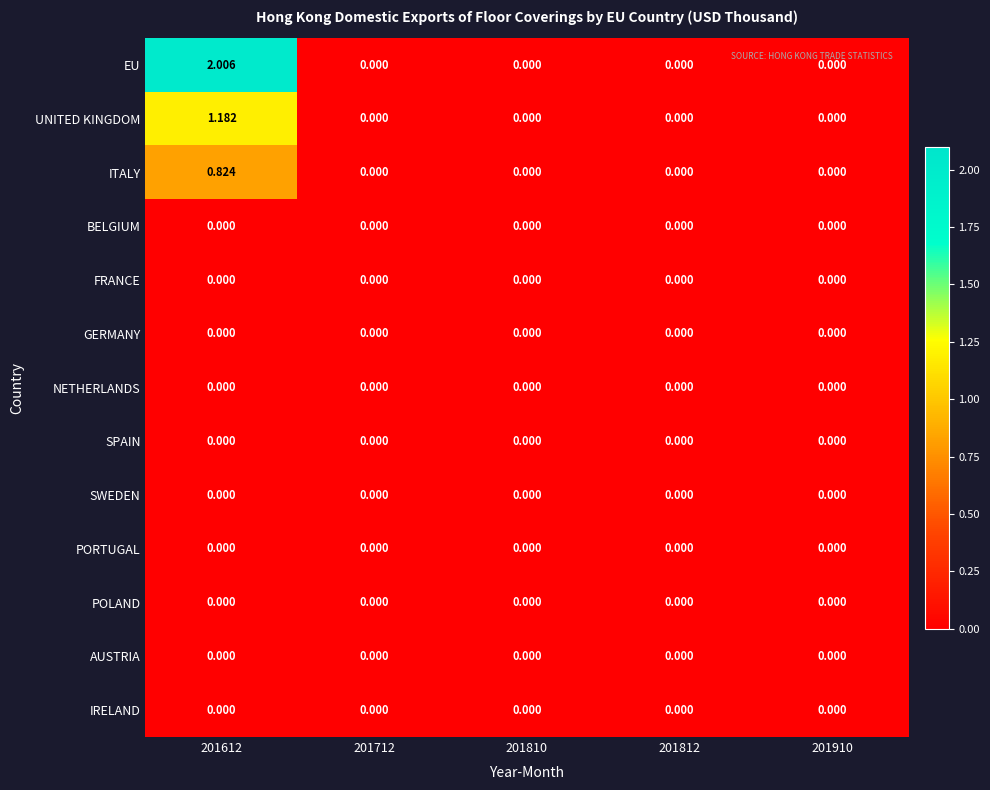

Which series has the largest range (max minus min)?

EU